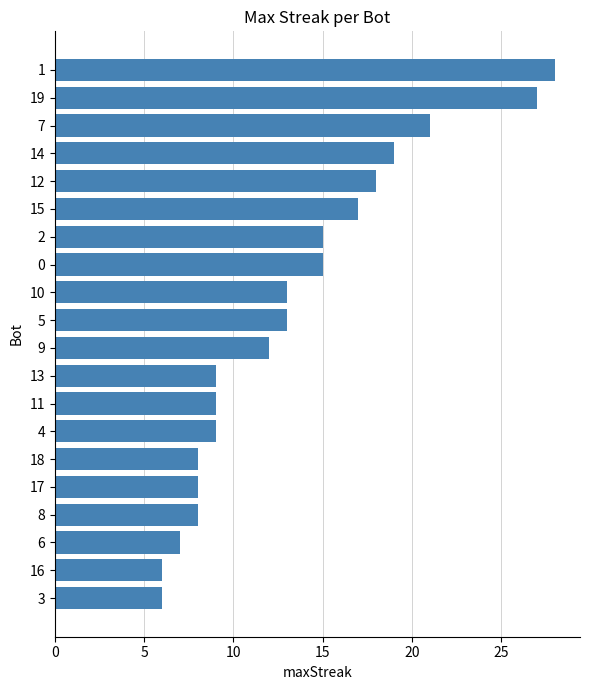

What is the smallest value displayed?

6